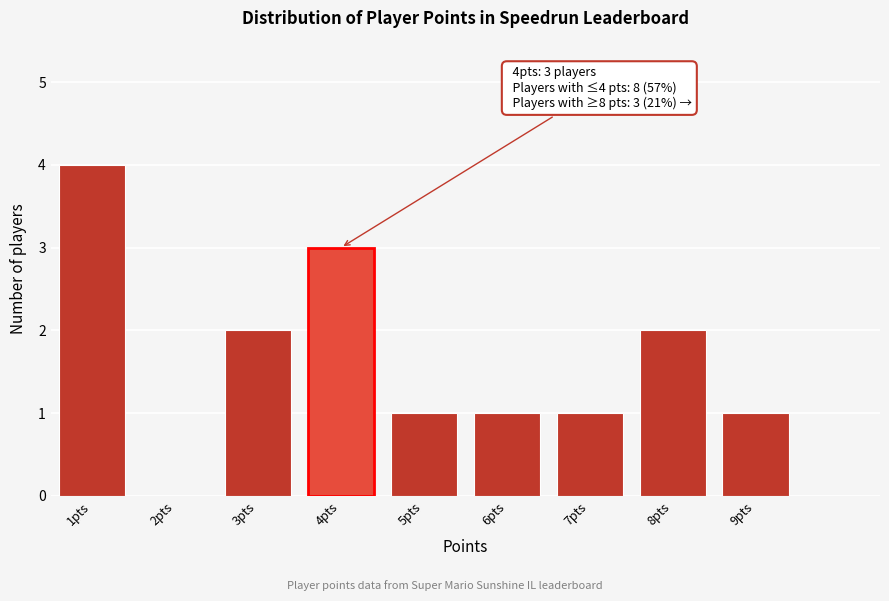

Reading right to left, extract all data points from this chart.

9pts=1	8pts=2	7pts=1	6pts=1	5pts=1	4pts=3	3pts=2	2pts=0	1pts=4